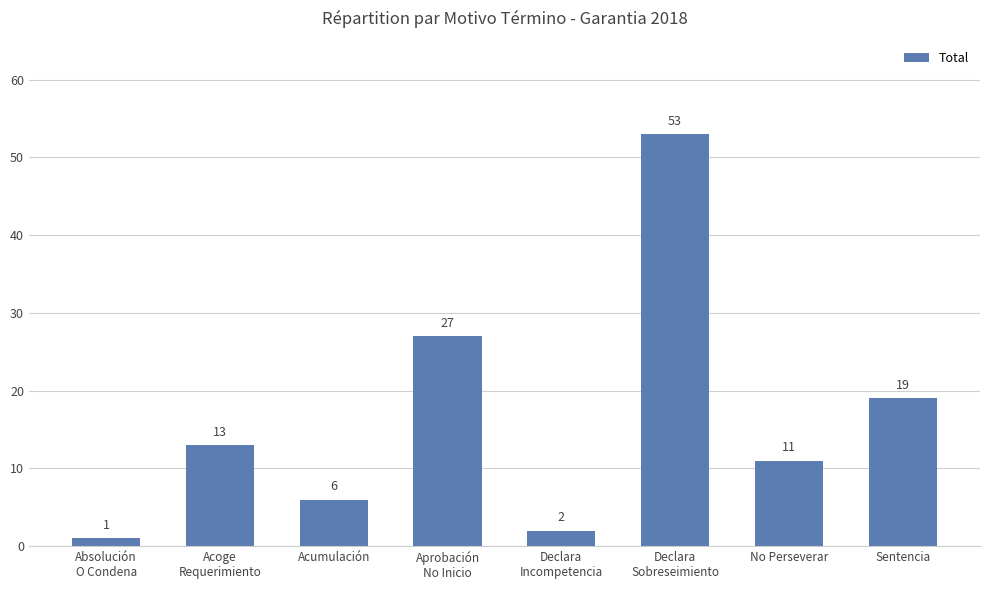

The value at Aprobación
No Inicio is 38. True or false?

False